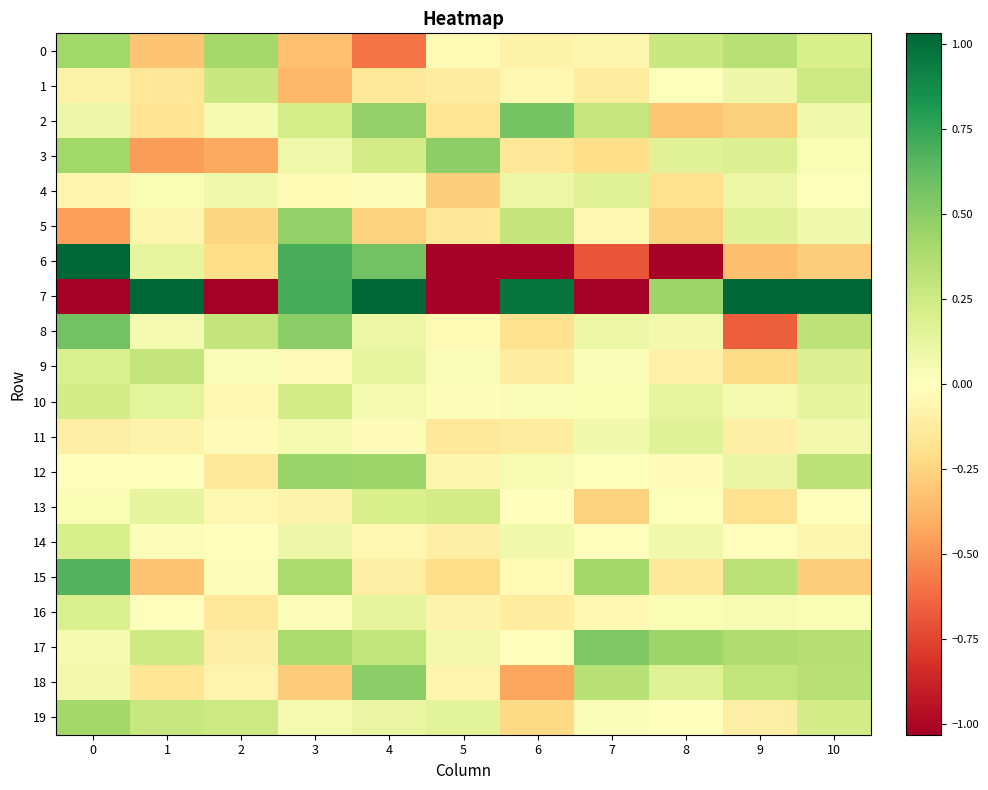

At which category is the sum across all series the highest?

4